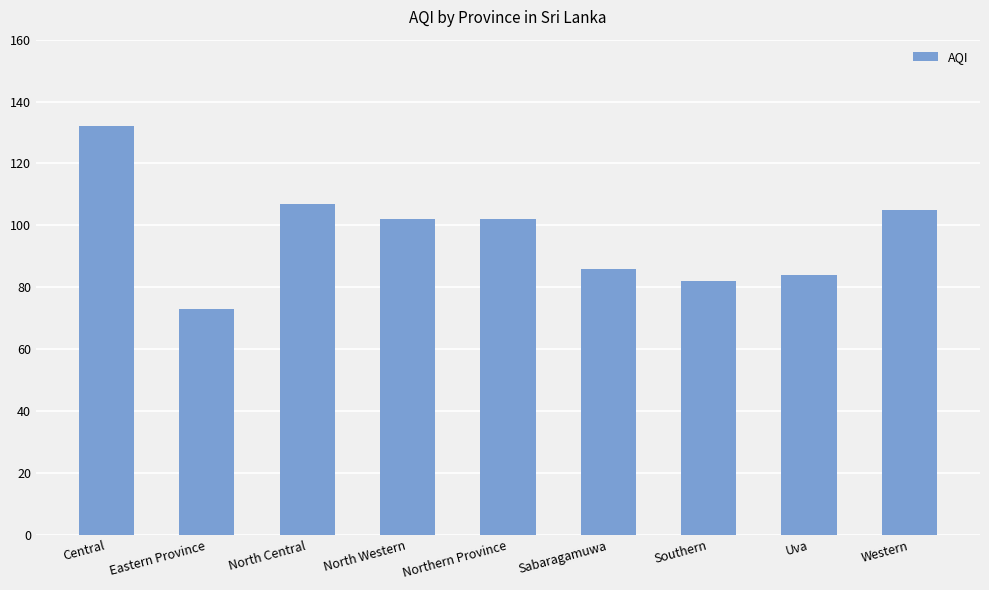

Where does the data first go above 102?

Central